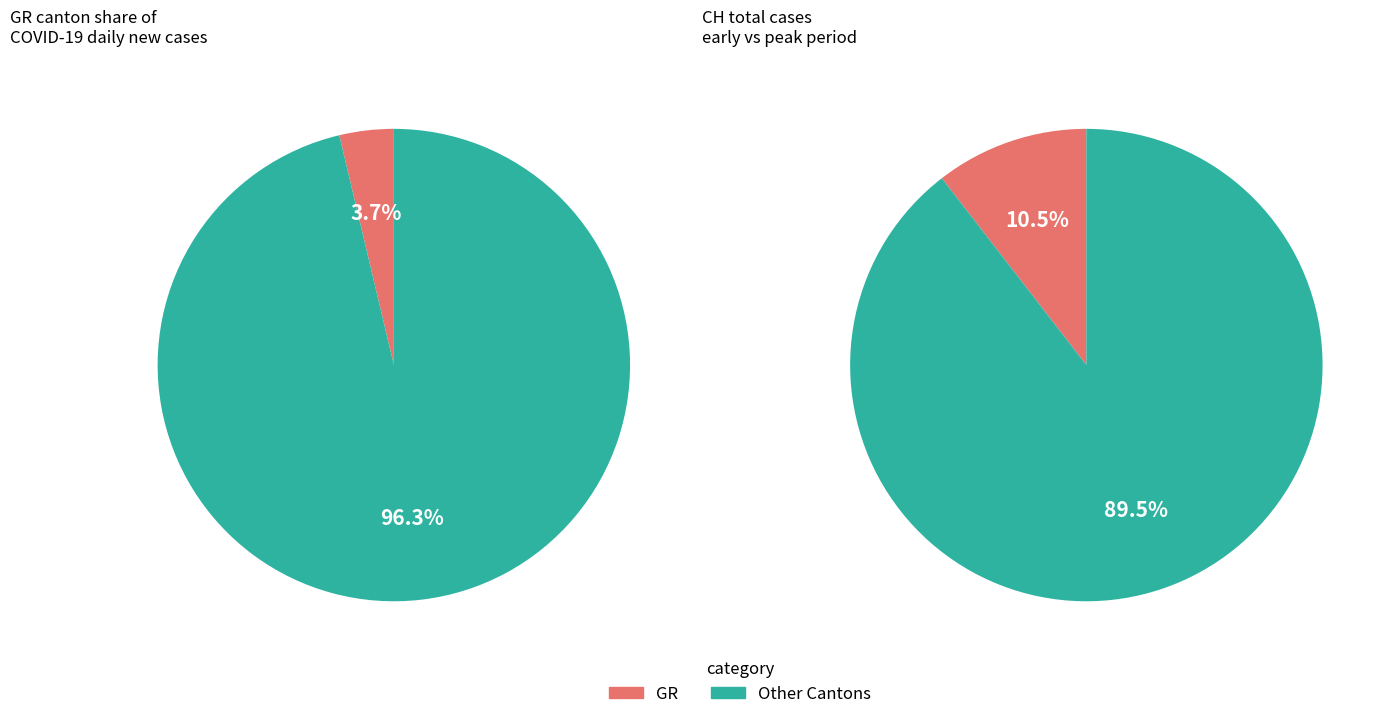

The 2020-03-11 slice represents 12% of the pie. True or false?

False